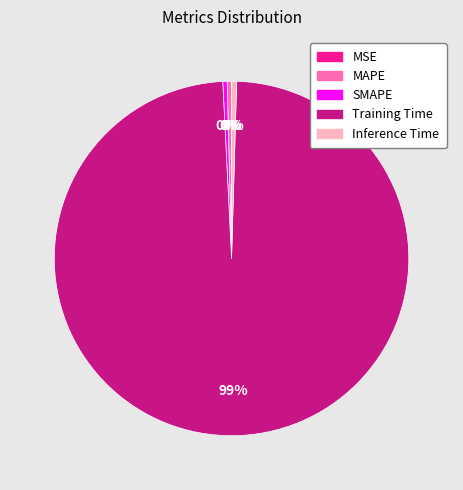

Do Training Time and SMAPE together represent more than half of the pie?

Yes